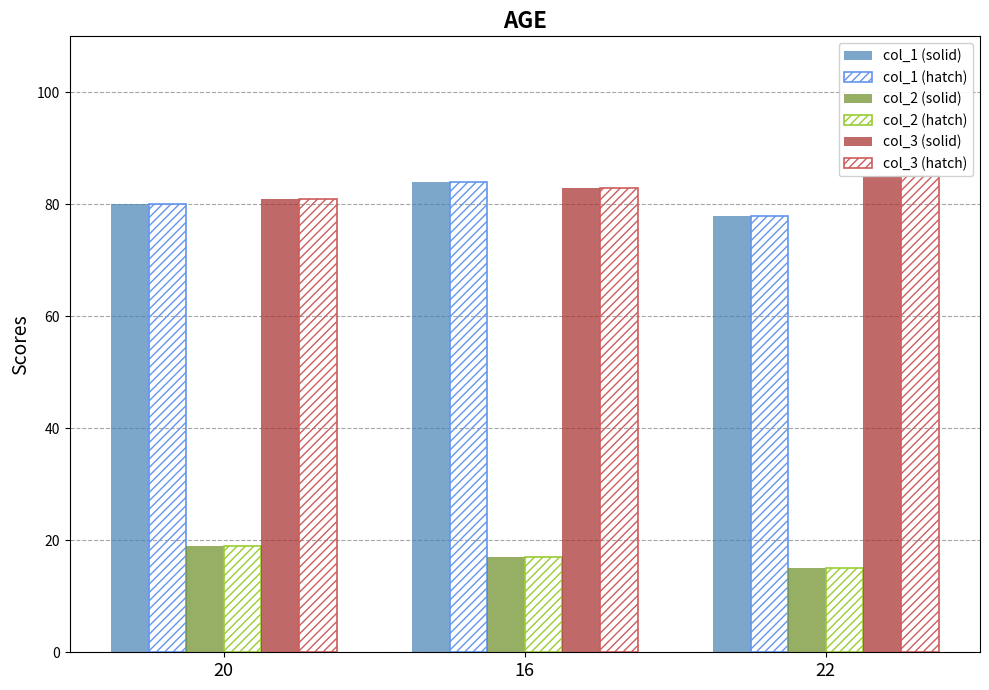

At which label does col_1 (hatch) reach its minimum?

22